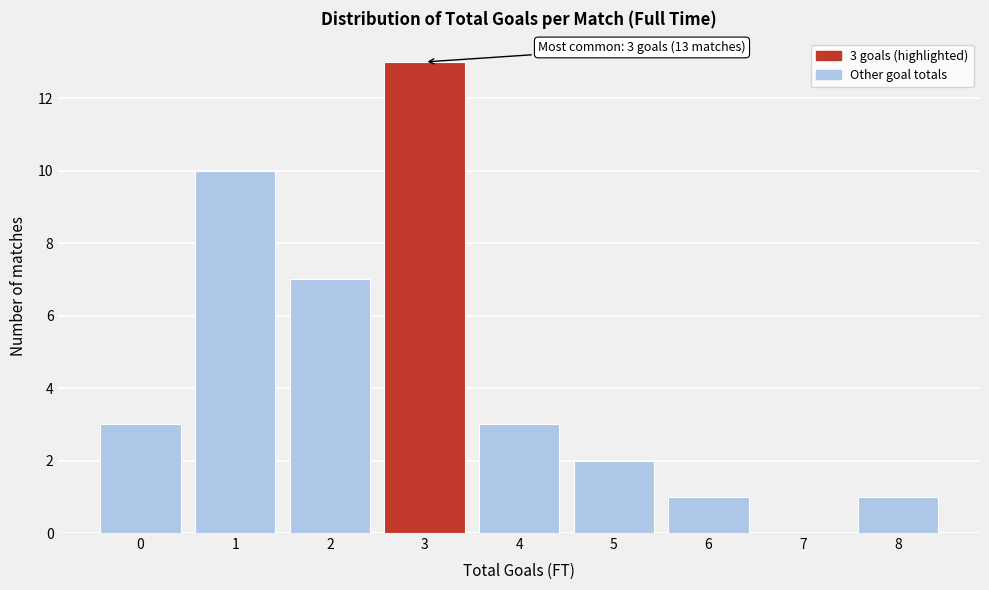

Reading right to left, transcribe all the data shown in this chart.

8=1	7=0	6=1	5=2	4=3	3=13	2=7	1=10	0=3